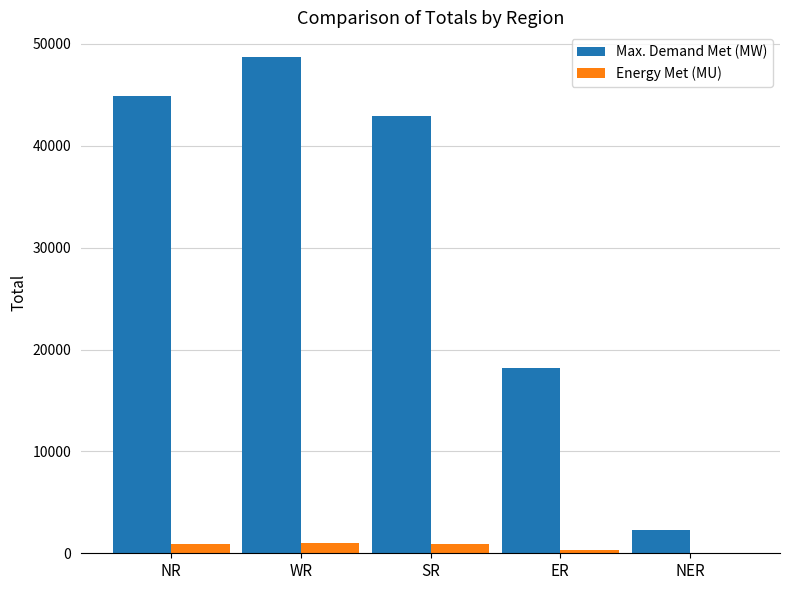

What is the difference between the Energy Met (MU) values at ER and SR?

572.8